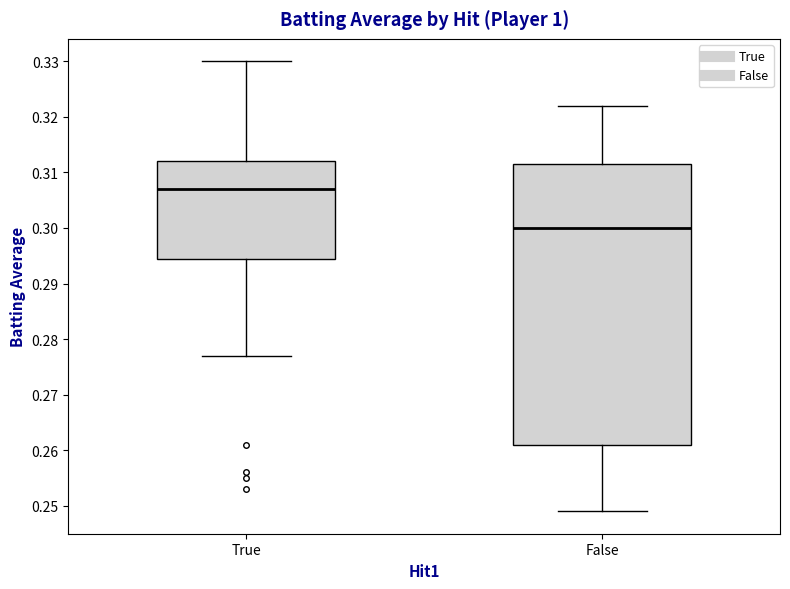

Reading left to right, transcribe this box plot: for each box, give where its median line is, the range the box spans, and where its two whiskers end, as read against the y-axis. The values are not printed on the chart, so give them approximately, as read against the axis.

True: median 0.307, box 0.295 to 0.312, whiskers 0.277 to 0.330
False: median 0.300, box 0.261 to 0.312, whiskers 0.249 to 0.322